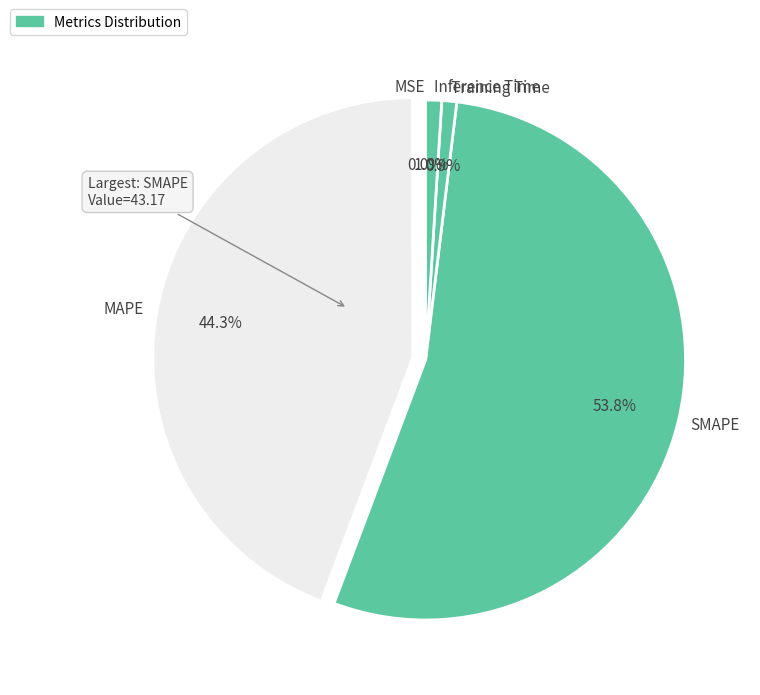

What is the largest slice in the pie chart?

SMAPE